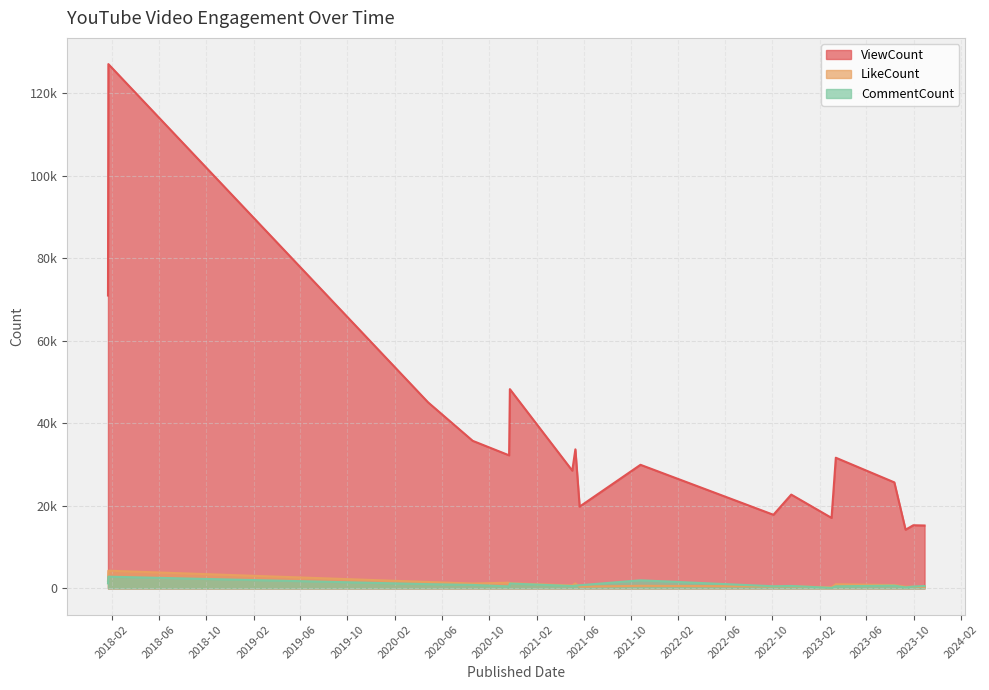

At which label does CommentCount reach its minimum?

2023-03-03